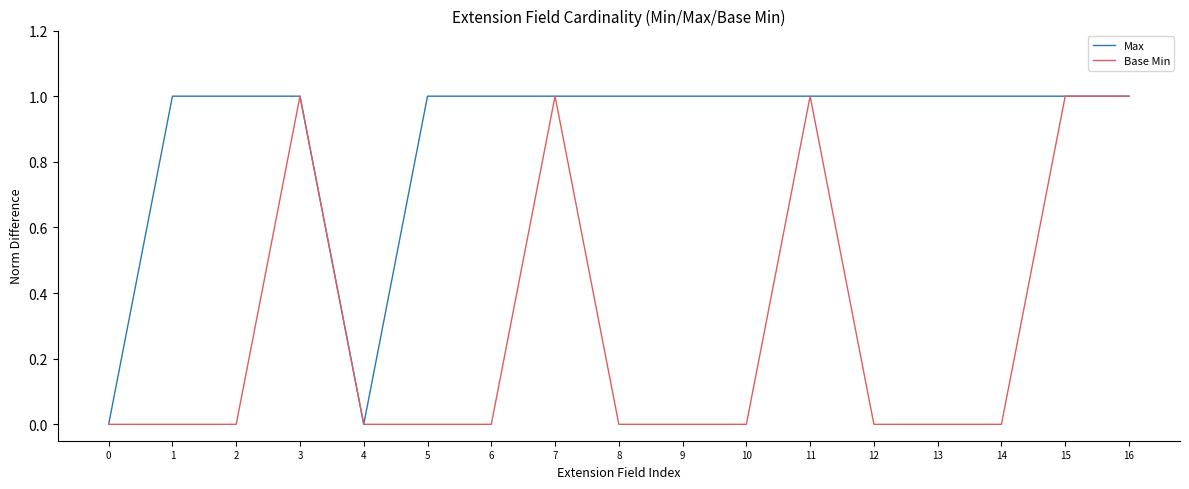

Reading left to right, list all the values displayed in this chart.

Max: 0	1	1	1	0	1	1	1	1	1	1	1	1	1	1	1	1
Base Min: 0	0	0	1	0	0	0	1	0	0	0	1	0	0	0	1	1